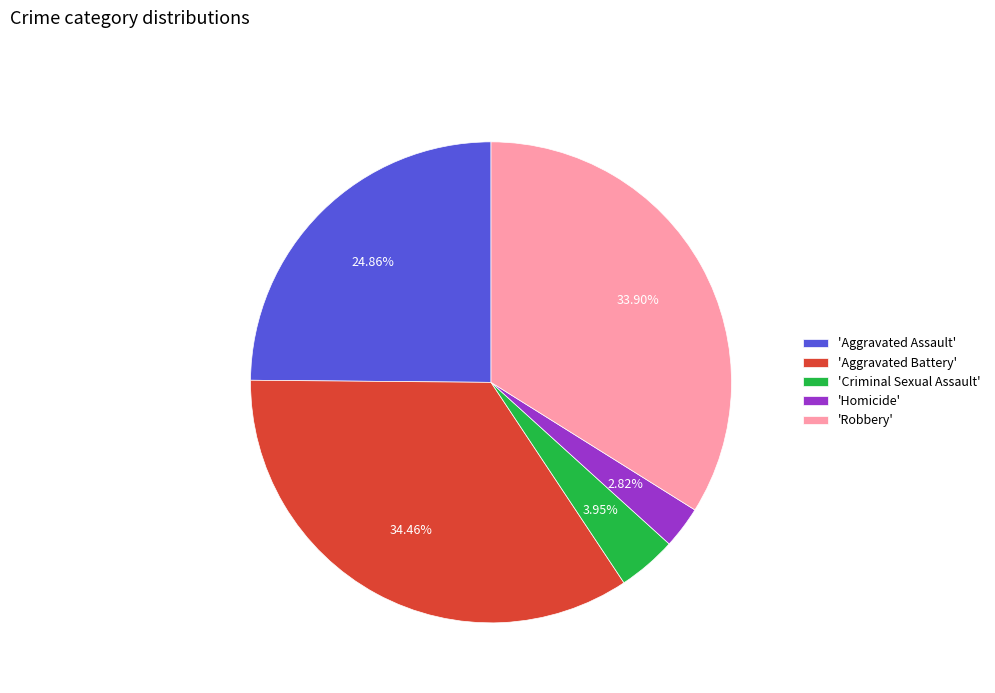

Between 'Robbery' and 'Criminal Sexual Assault', which is larger?

'Robbery'